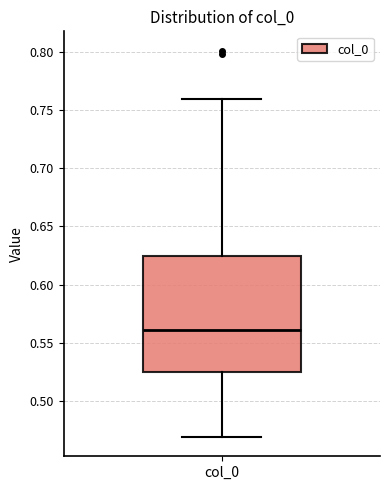

Read this box plot against the y-axis: the position of the median line, the range covered by the box, and the ends of both whiskers. The values are not printed on the chart, so give them approximately, as read against the axis.

median 0.560, box 0.525 to 0.625, whiskers 0.470 to 0.760